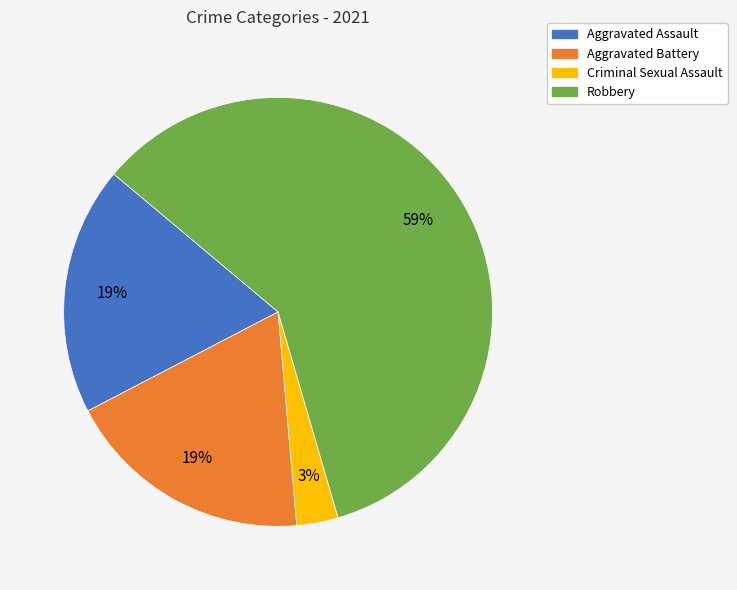

What is the smallest slice in the pie chart?

Criminal Sexual Assault